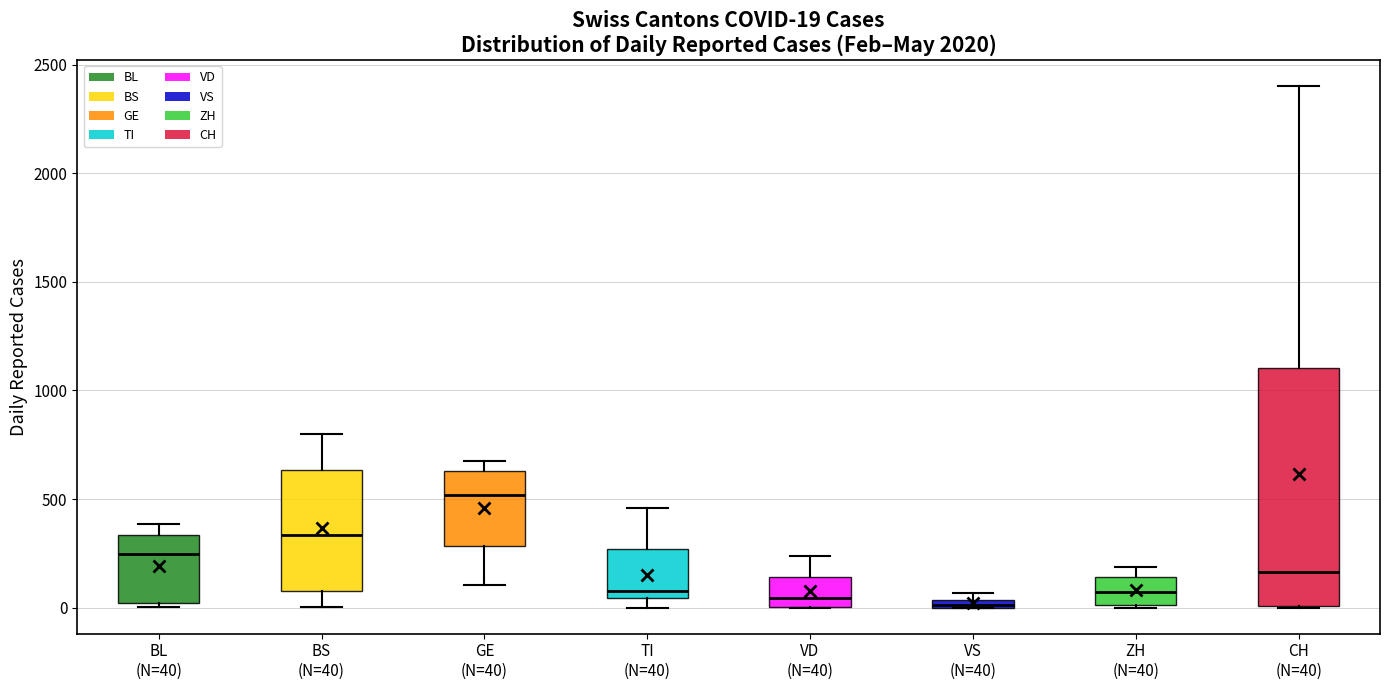

Which box has the highest median line?

GE (N=40)